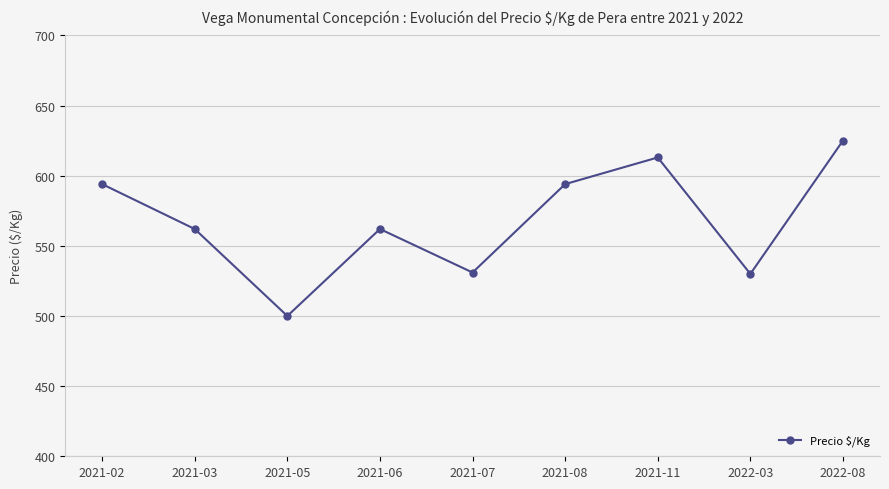

Where does the data first go above 562?

2021-02